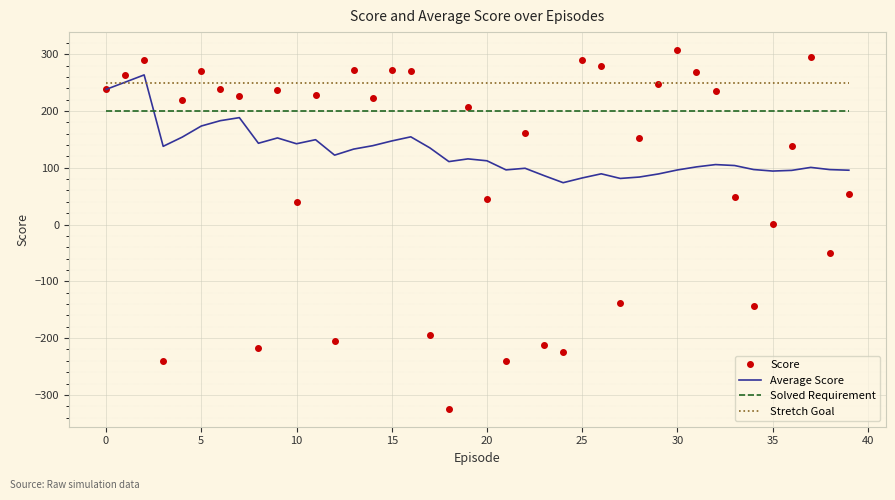

Rank the series by their average value, from lowest to highest.

Score, Average Score, Solved Requirement, Stretch Goal